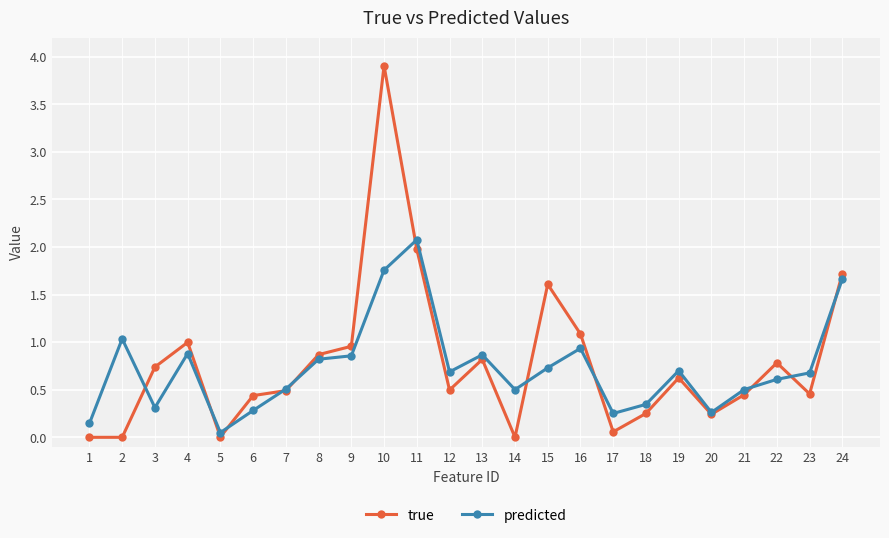

How many times do true and predicted cross each other?

11